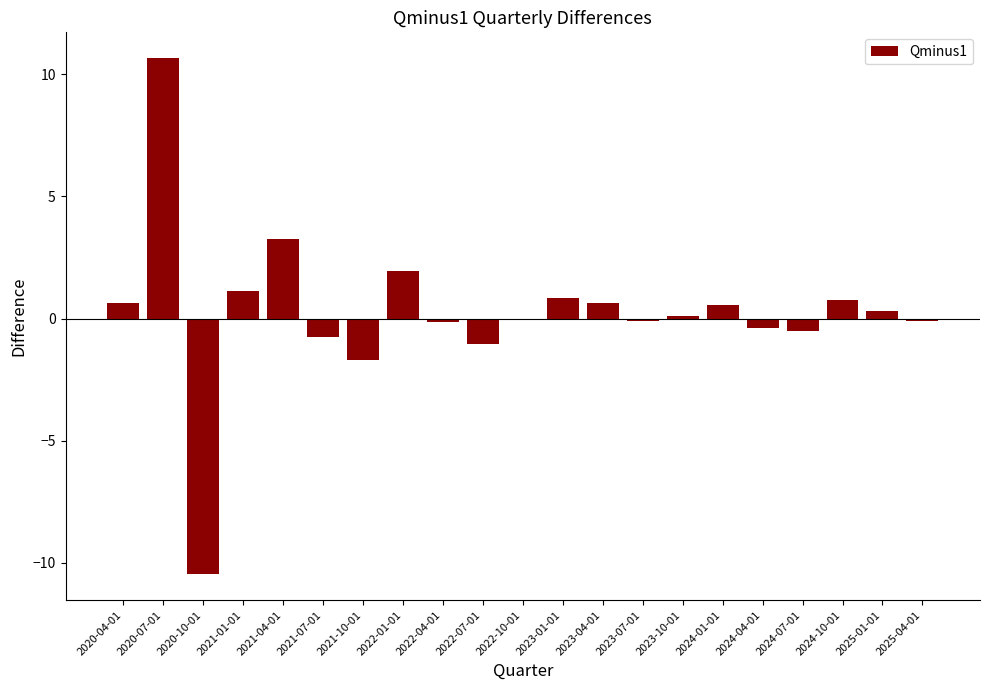

What is the sum of all values?

5.6